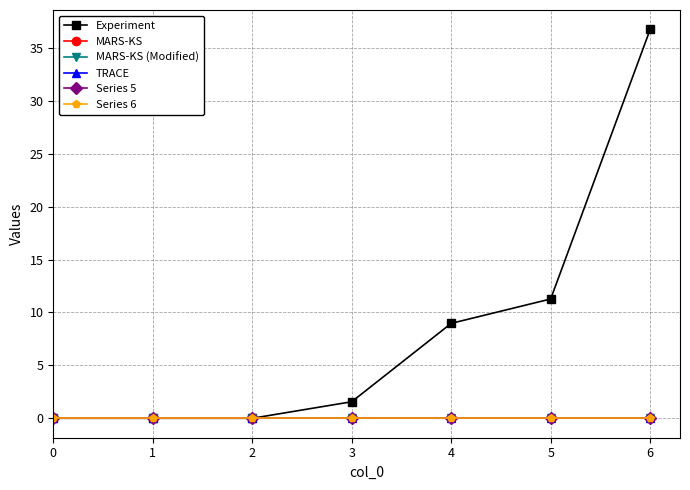

Is this an area chart (filled region under the line)?

No